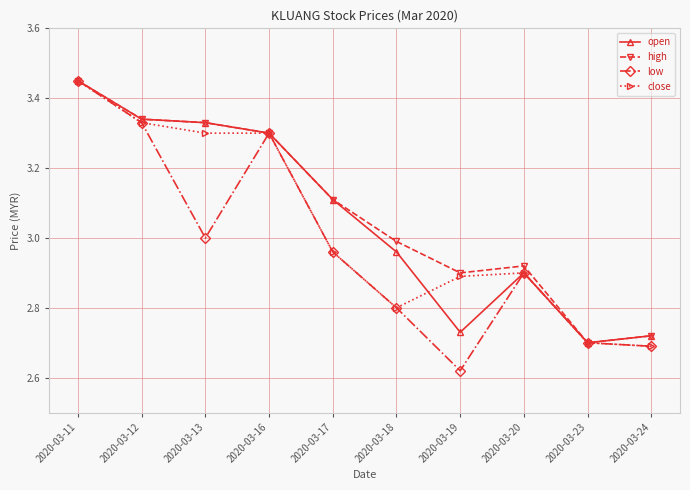

Which series has the widest spread of values?

low